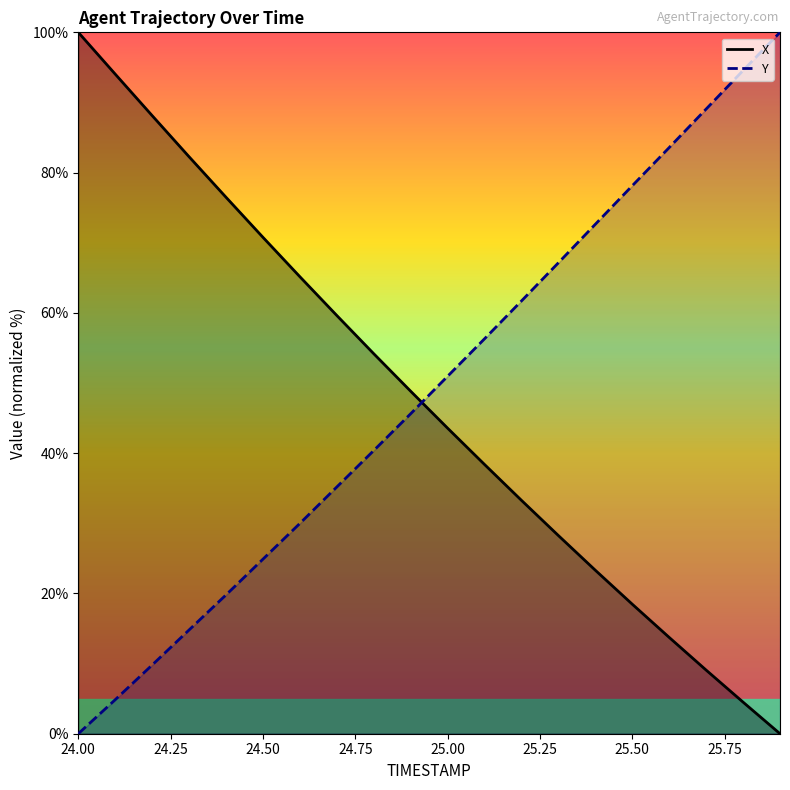

At which label does X first exceed 48?

24.0